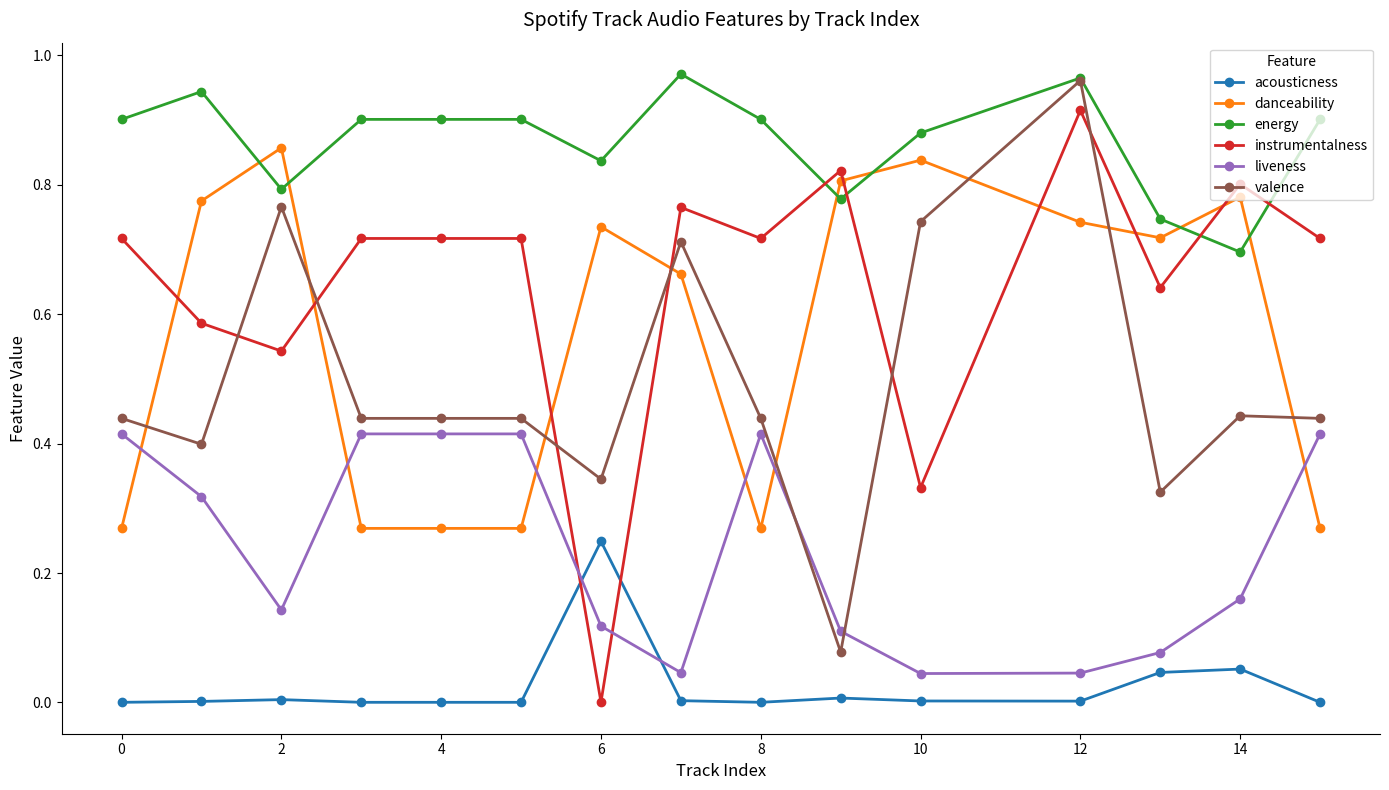

True or false: danceability has more than 0 points higher than both neighbors.

True